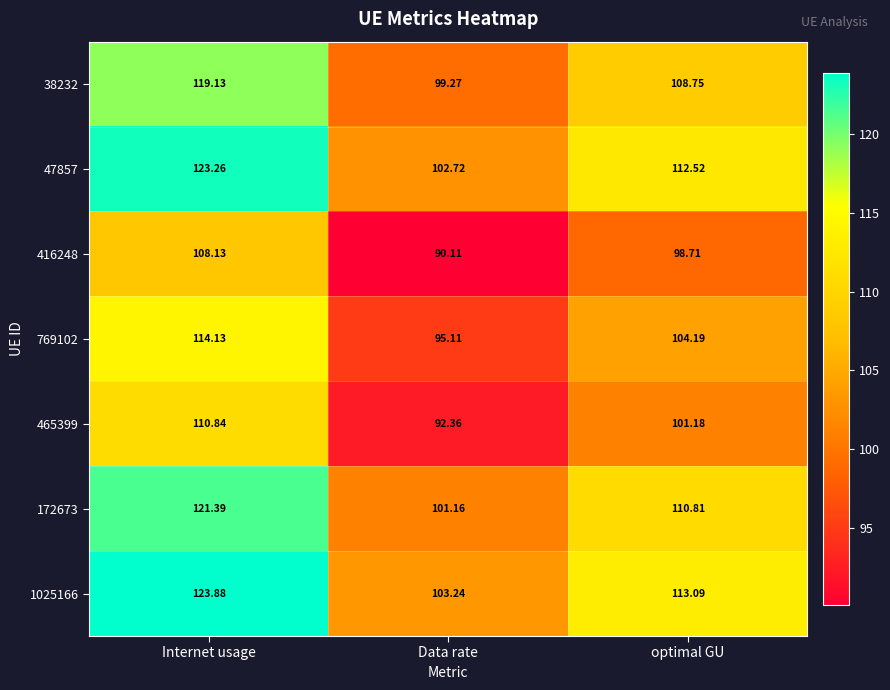

Which label corresponds to the largest value in the chart?

Internet usage